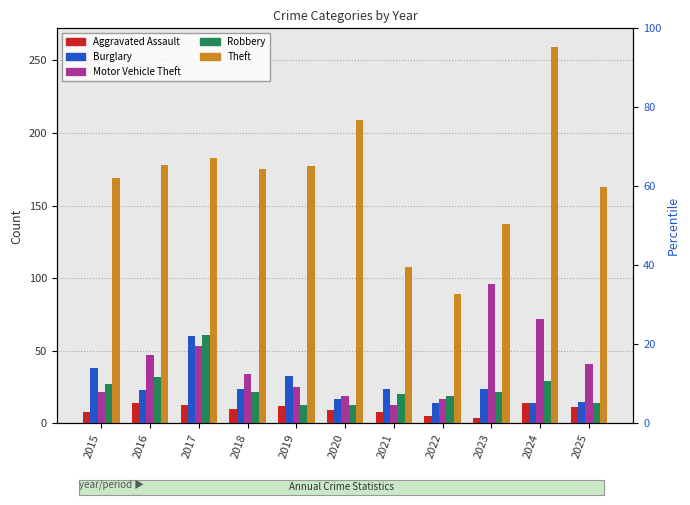

At which category does the chart reach its minimum across all series?

2023